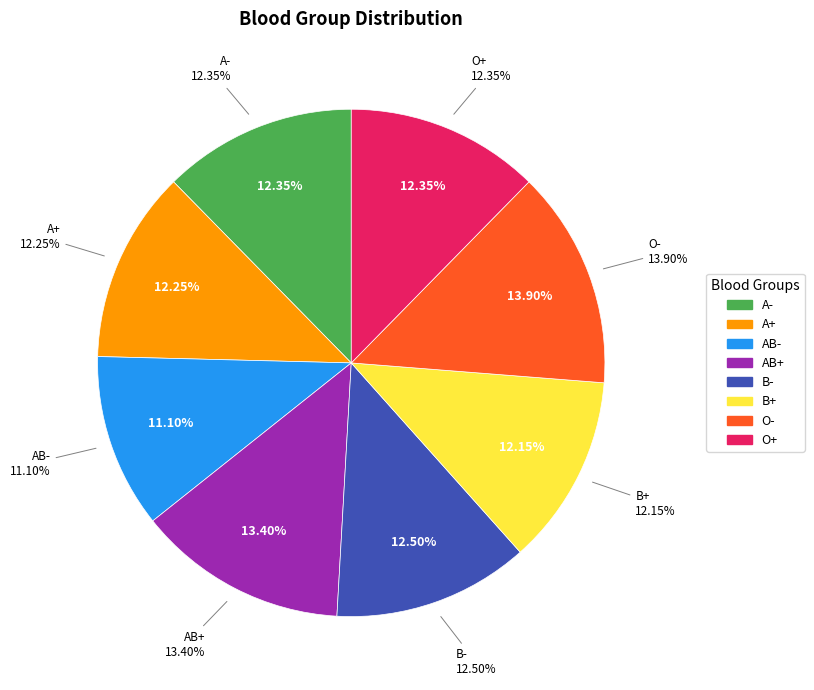

Do O+ and O- together represent more than half of the pie?

No